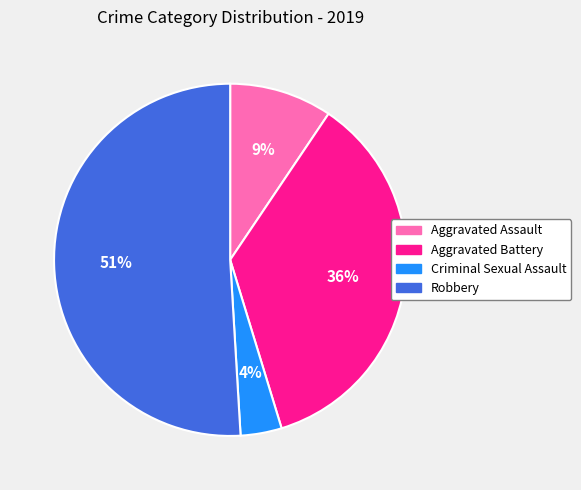

To the nearest percent, what is the difference between the largest and smallest slice percentages?

47%